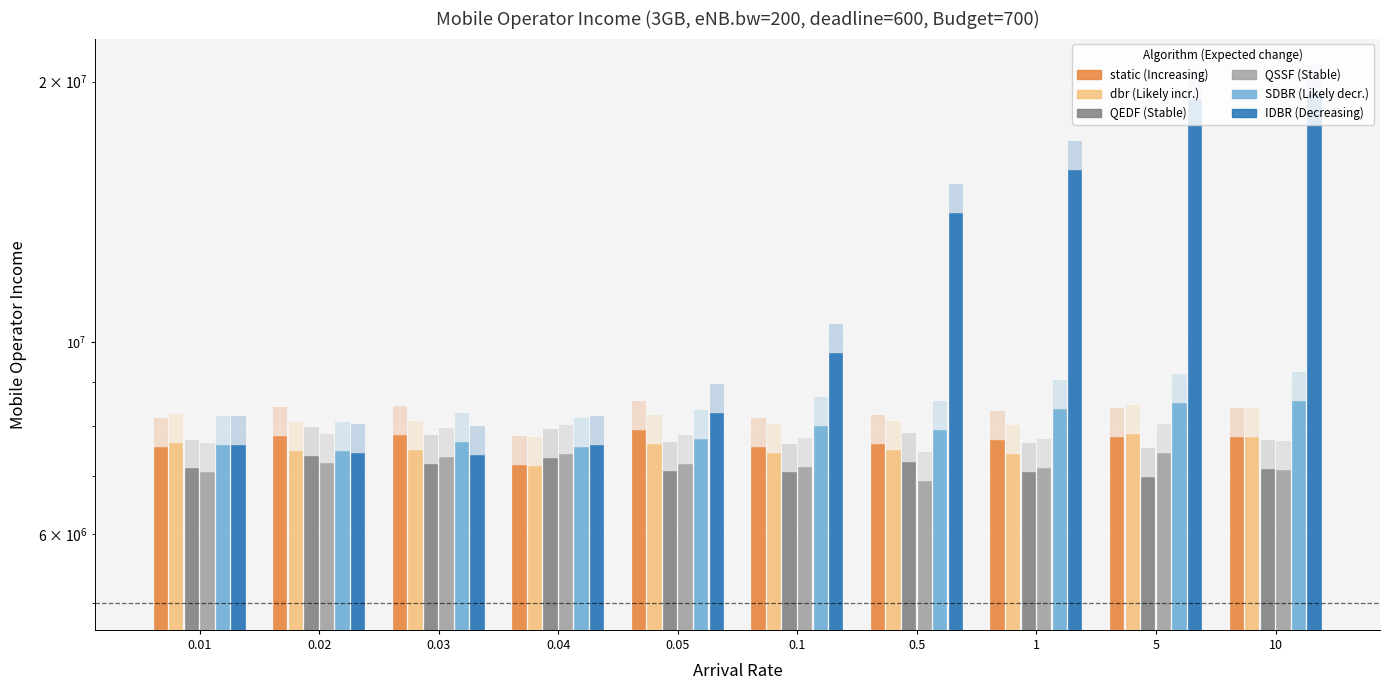

Is the value of static at 0.1 greater than the value of dbr at 0.1?

Yes